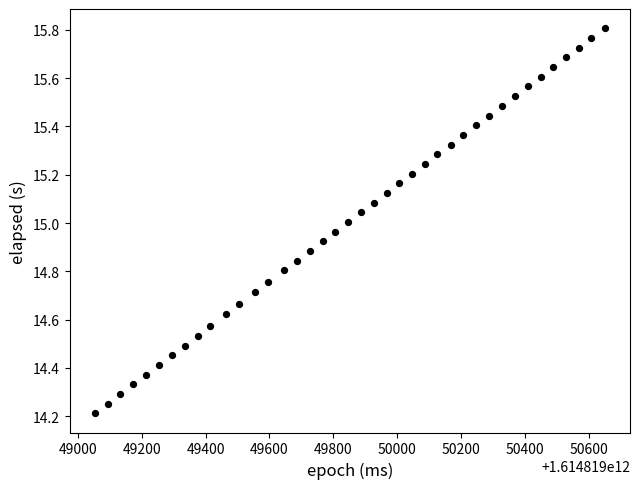

What is the range of X values (max minus min)?

1595.0